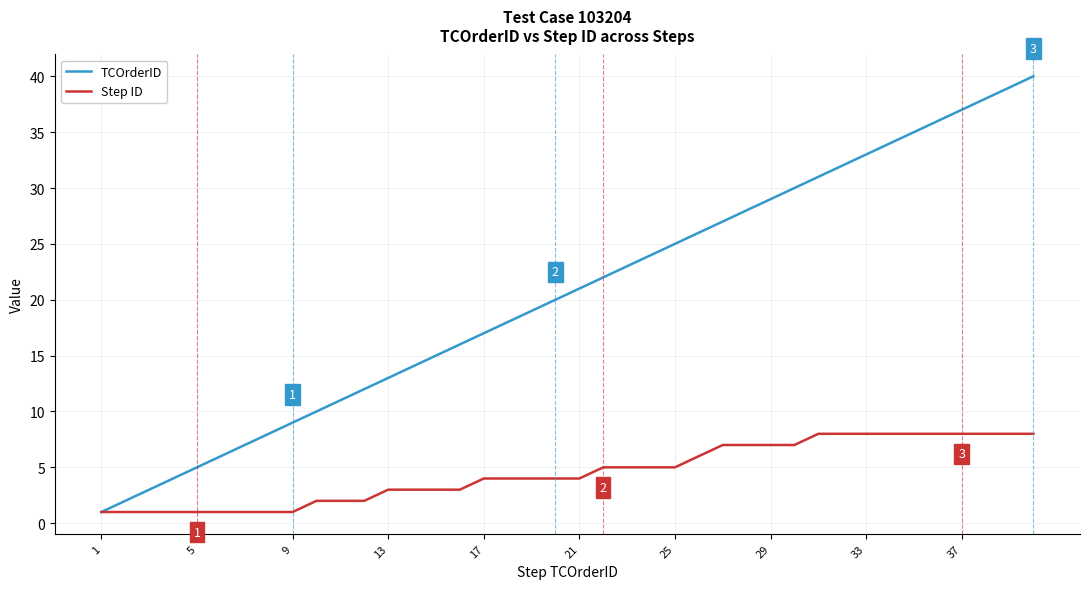

List the series in order of their peak value, lowest first.

Step ID, TCOrderID